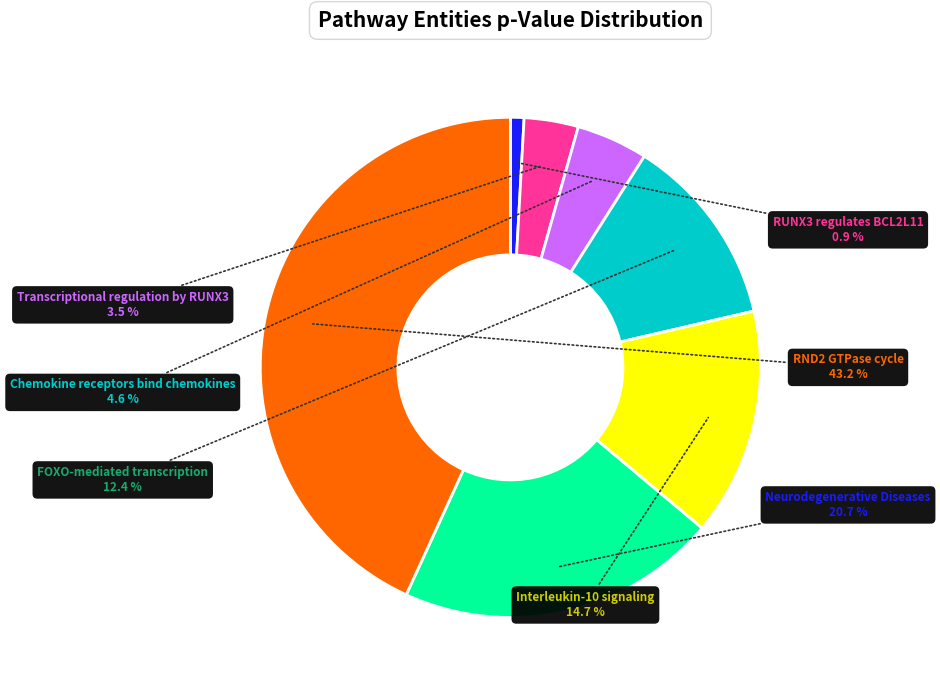

To the nearest percent, what is the average slice percentage?

14%